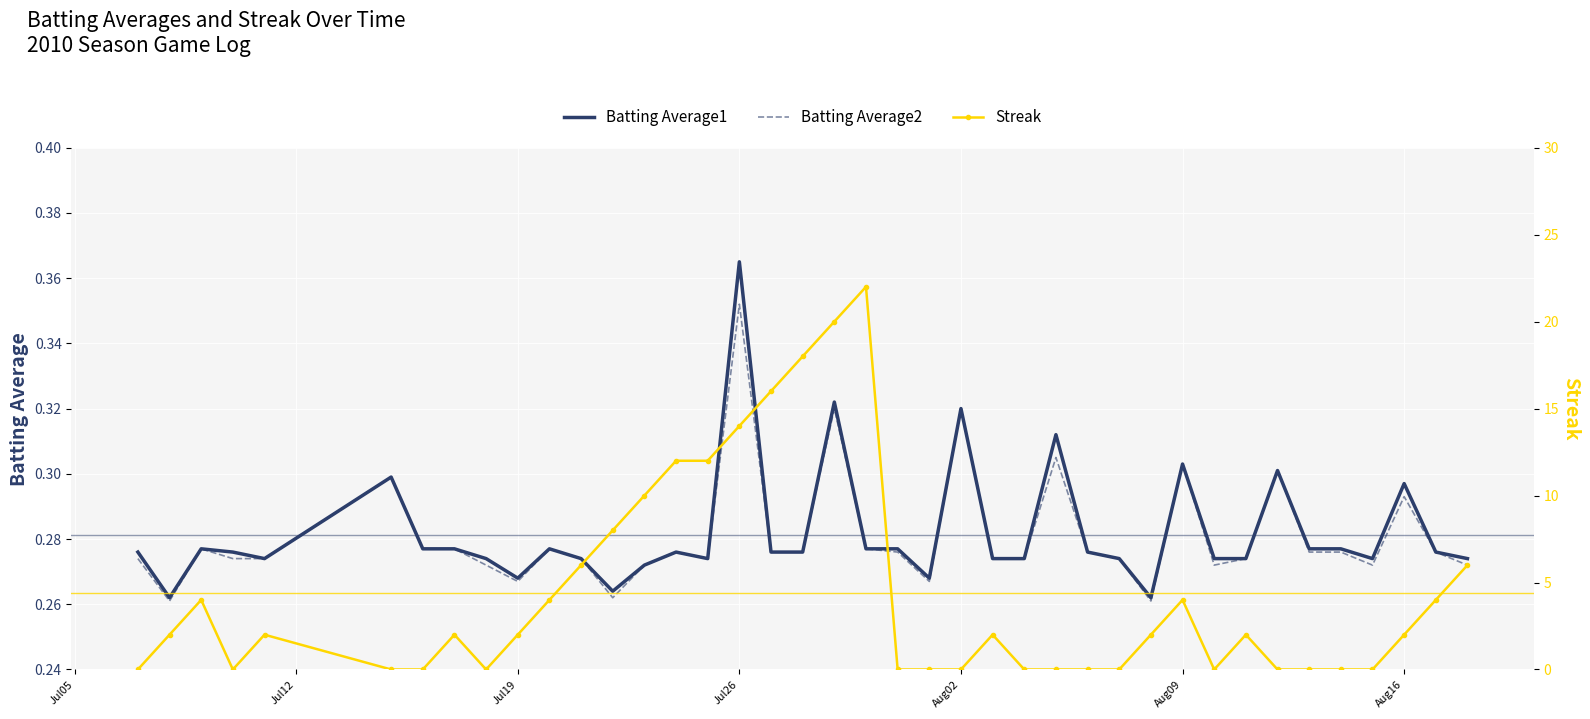

Which series has the widest spread of values?

Streak